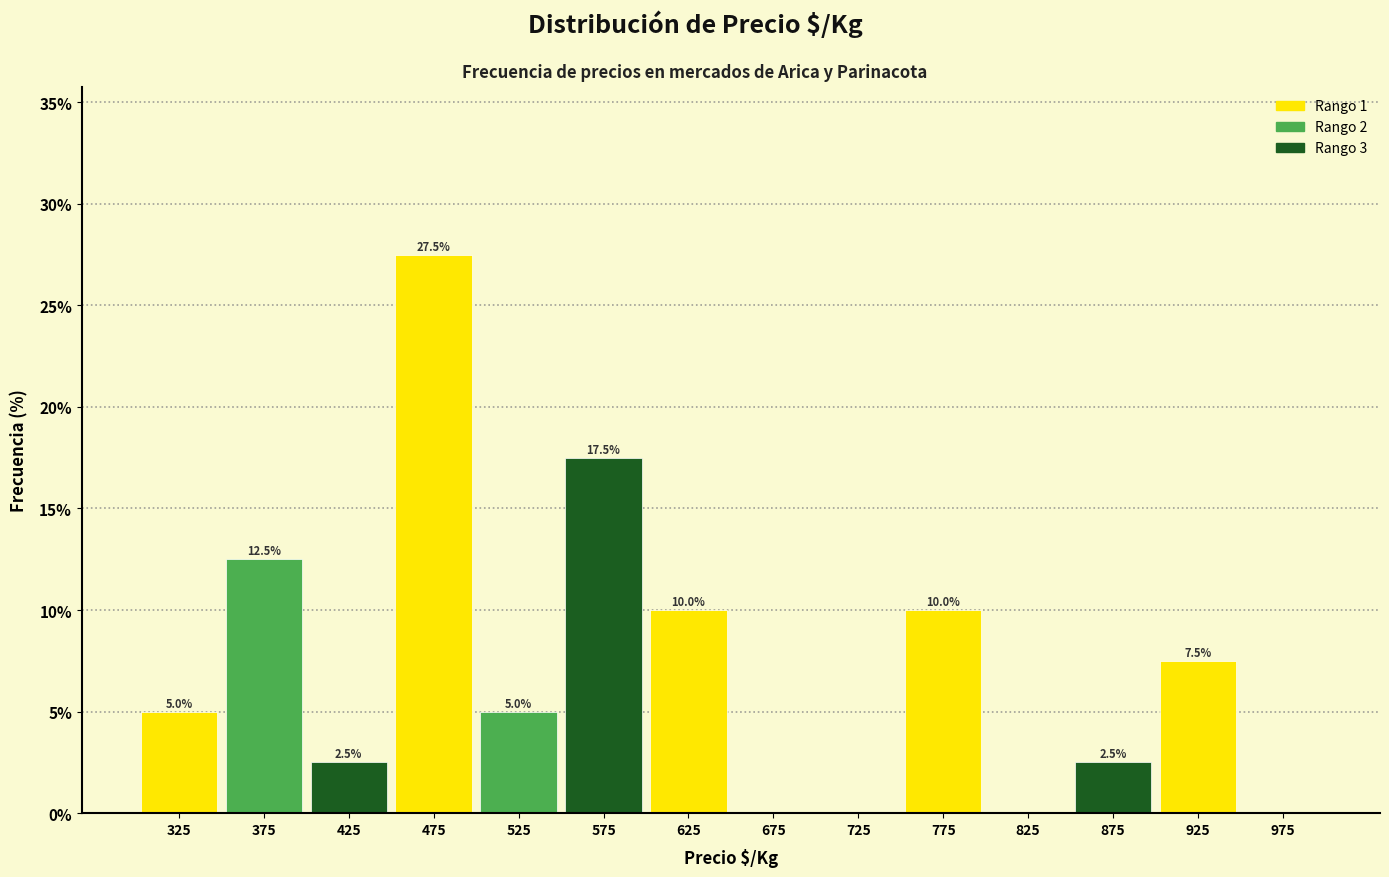

Reading left to right, what are all the values shown in this chart?

325=5.0	375=12.5	425=2.5	475=27.5	525=5.0	575=17.5	625=10.0	675=0.0	725=0.0	775=10.0	825=0.0	875=2.5	925=7.5	975=0.0